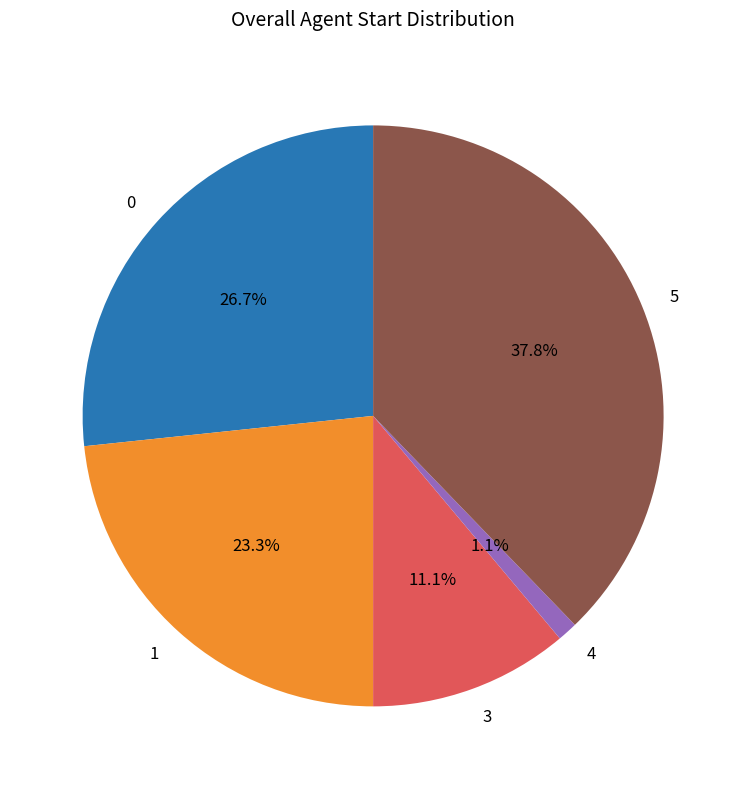

How many segments does this pie chart have?

5